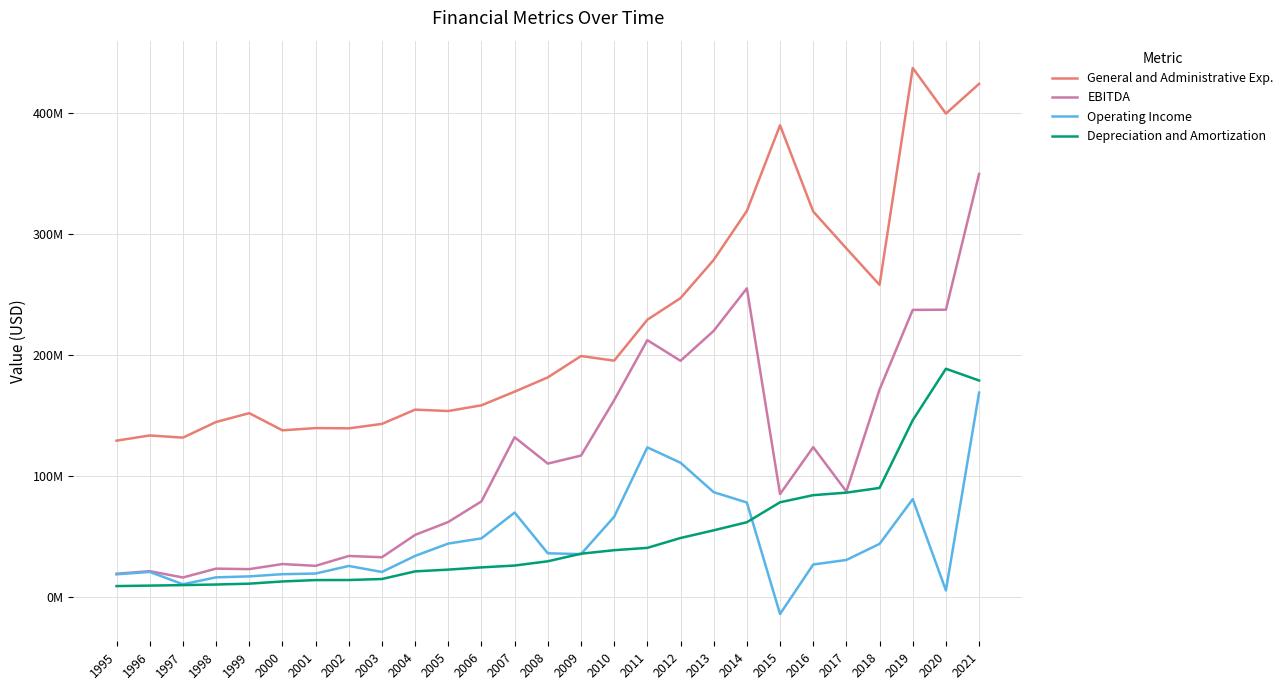

Rank the series at 2011 from highest to lowest value.

General and Administrative Exp., EBITDA, Operating Income, Depreciation and Amortization